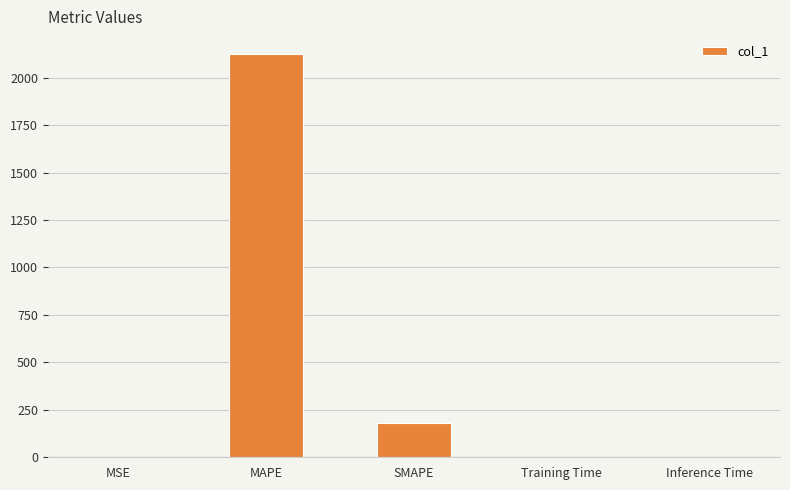

What is the change in value from MAPE to SMAPE?

-1940.8